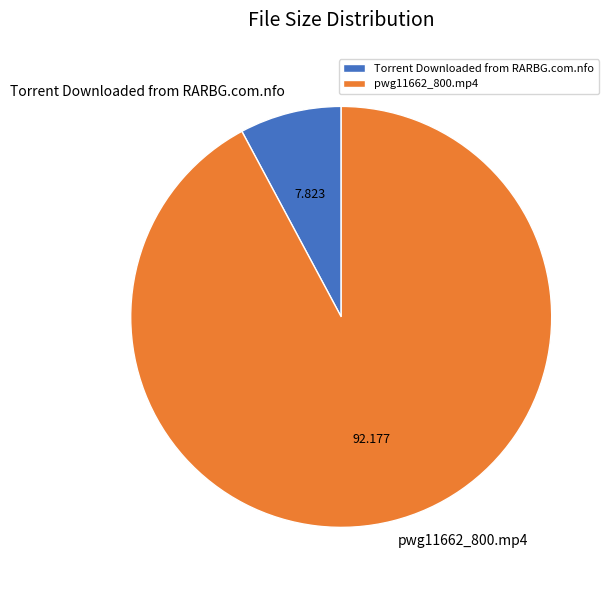

Which category has the smallest portion of the pie?

Torrent Downloaded from RARBG.com.nfo